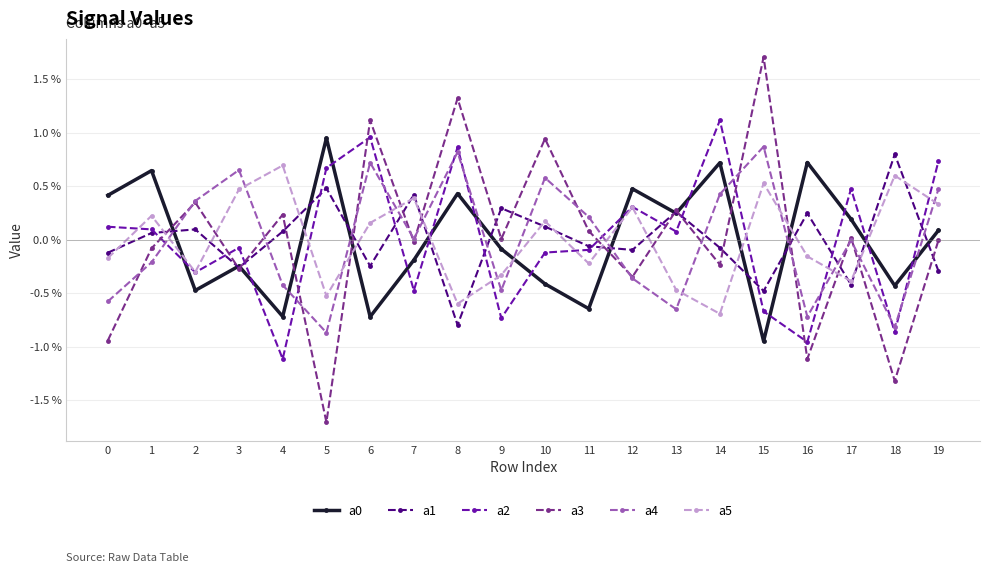

Is this an area chart (filled region under the line)?

No